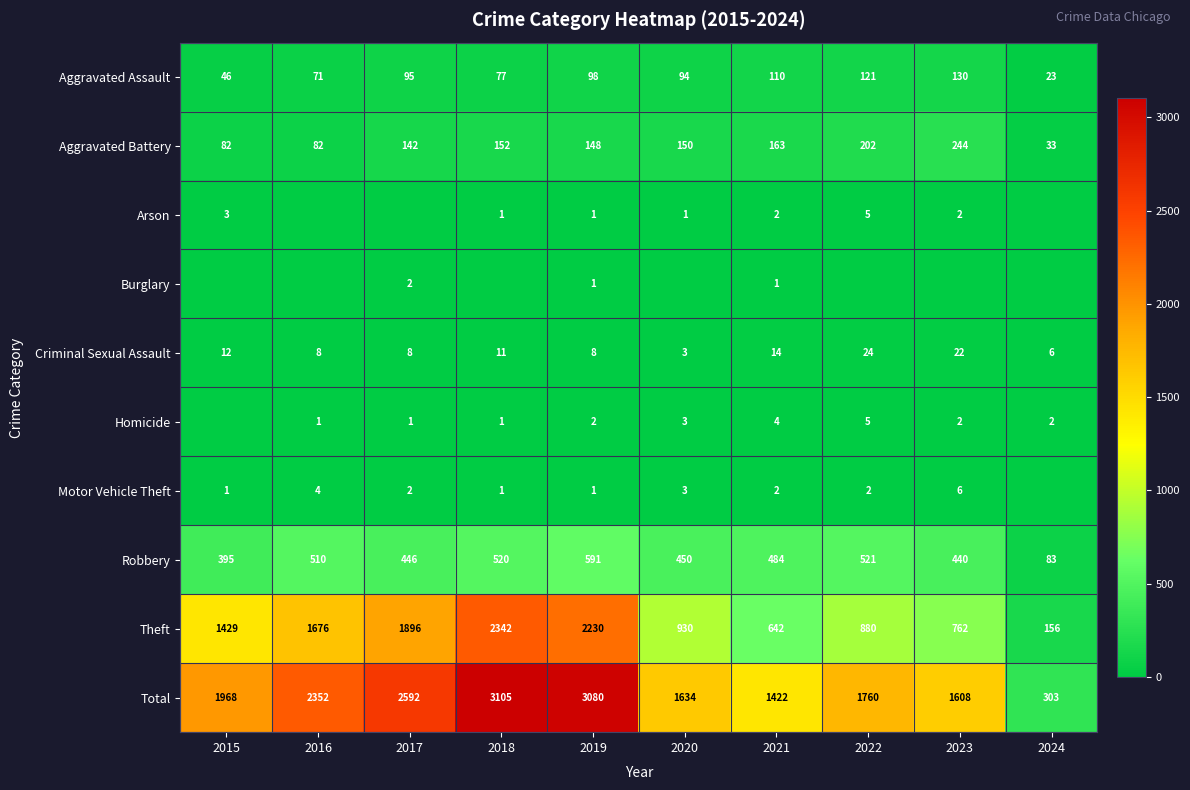

Is it true that Aggravated Battery equals 150 at 2020?

True